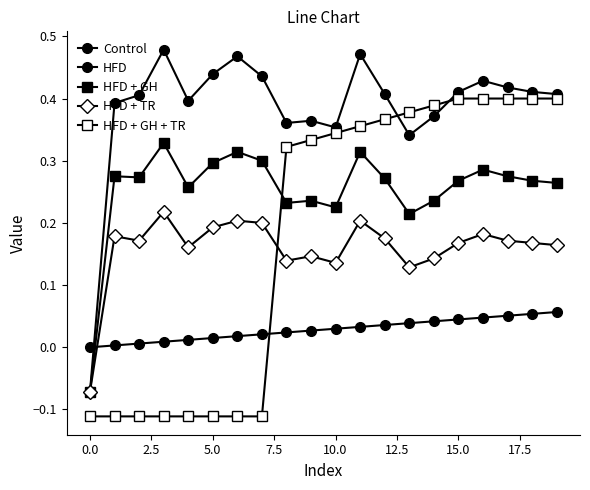

Does the chart have visible grid lines?

No